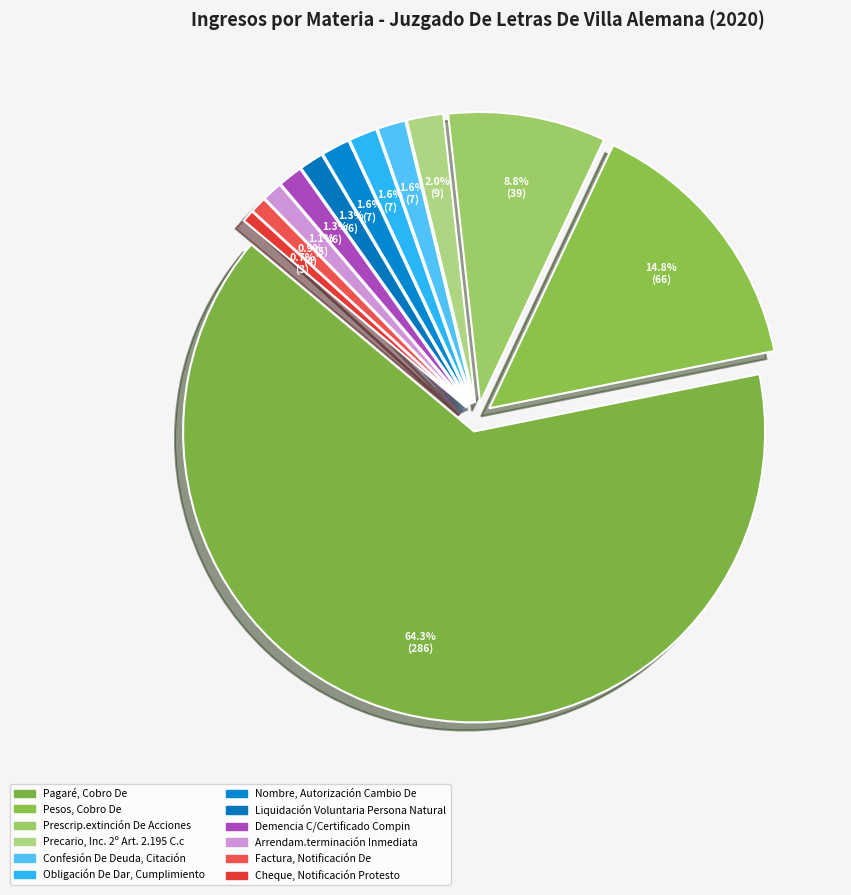

Which slice is the largest?

Pagaré, Cobro De